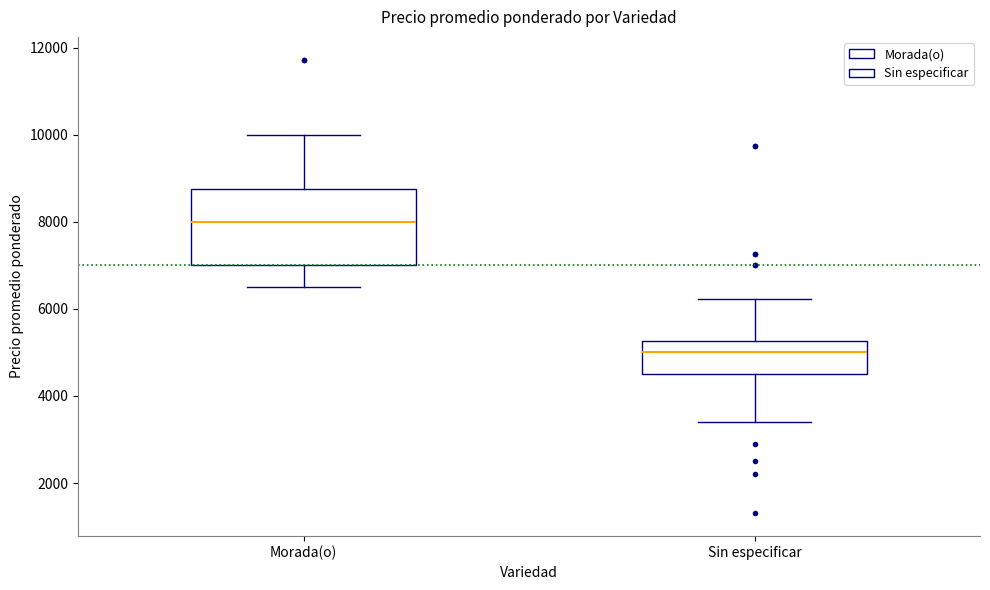

Which box is the tallest, from its lower edge to its upper edge?

Morada(o)